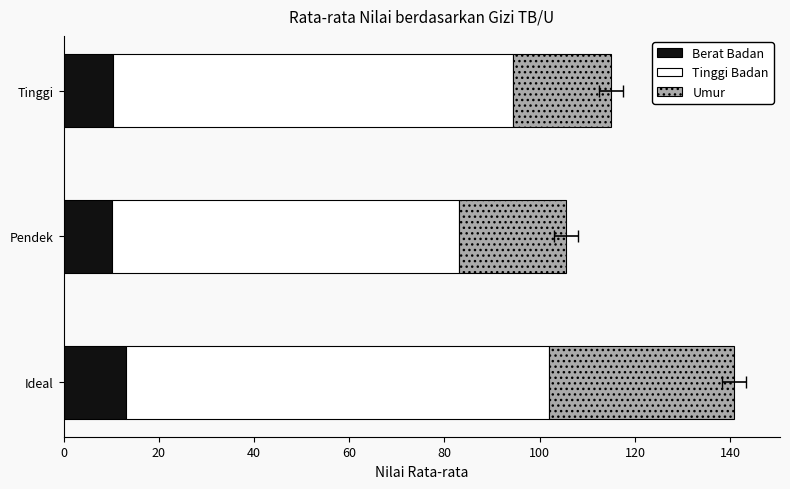

What are all the series names shown in the legend?

Berat Badan, Tinggi Badan, Umur